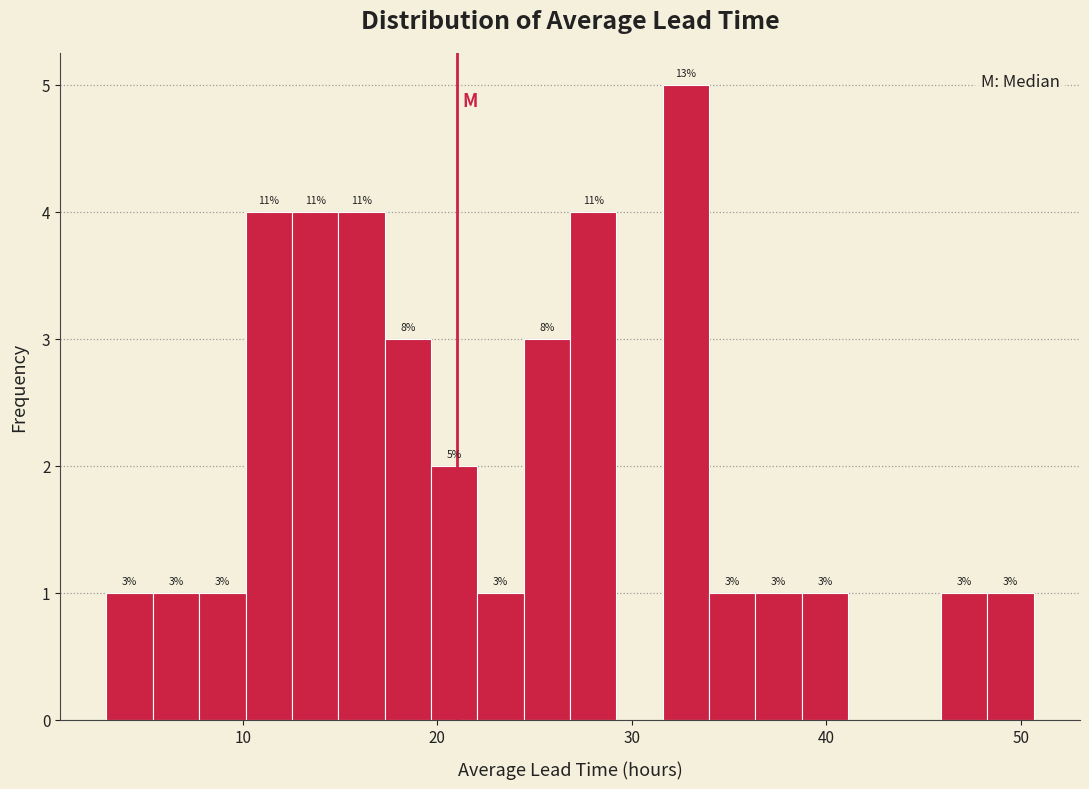

Read against the x-axis, roughly where is the centre of the tallest bar?

33